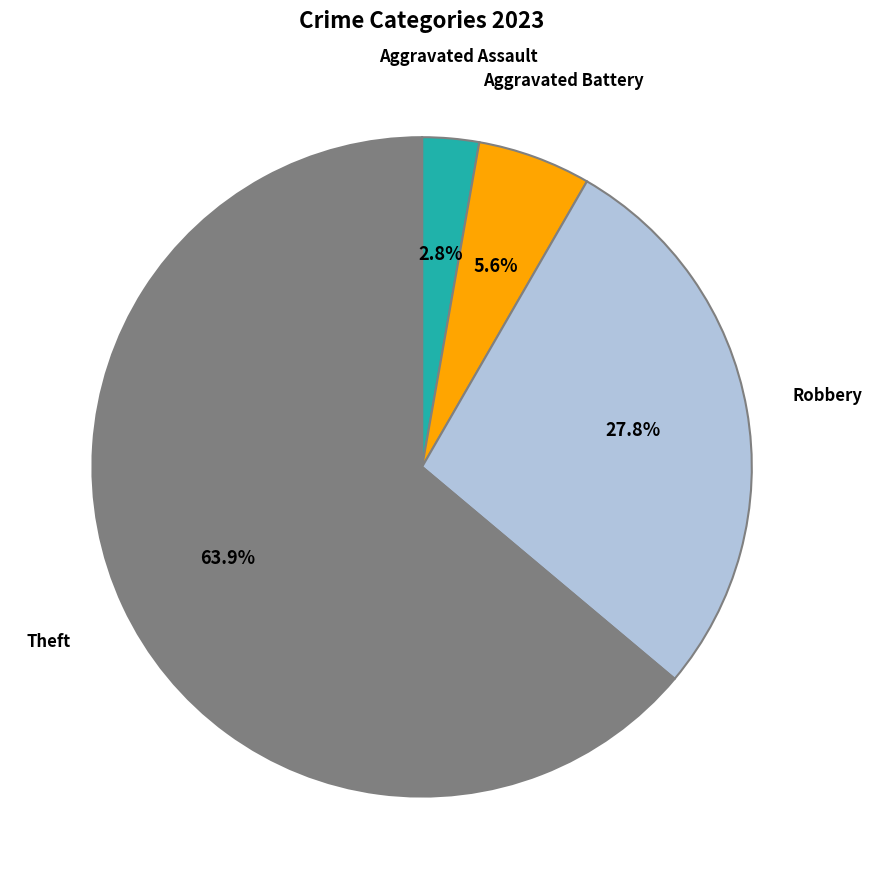

Rank the categories by value from lowest to highest.

Aggravated Assault, Aggravated Battery, Robbery, Theft